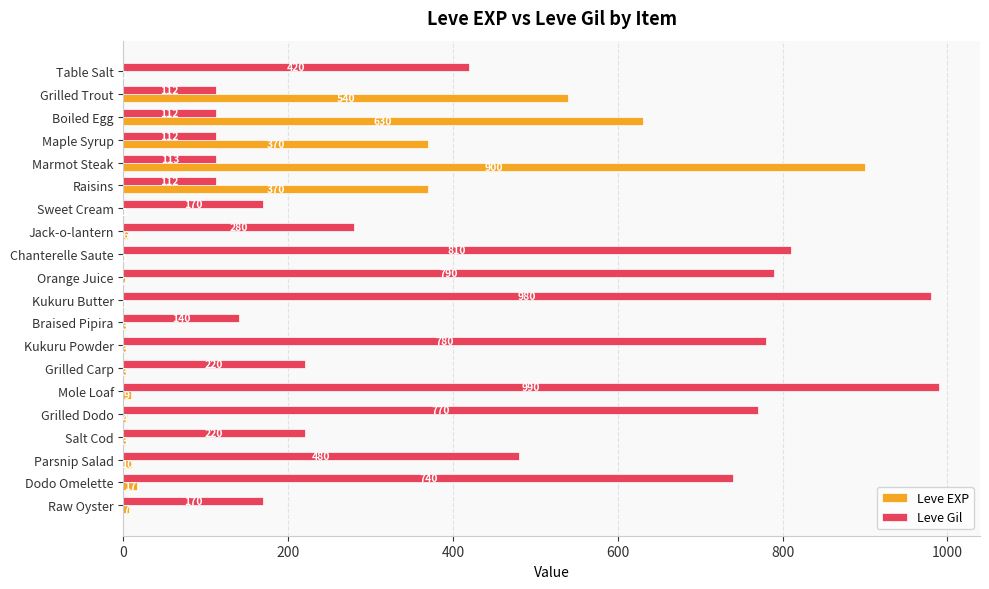

What are all the series names shown in the legend?

Leve EXP, Leve Gil